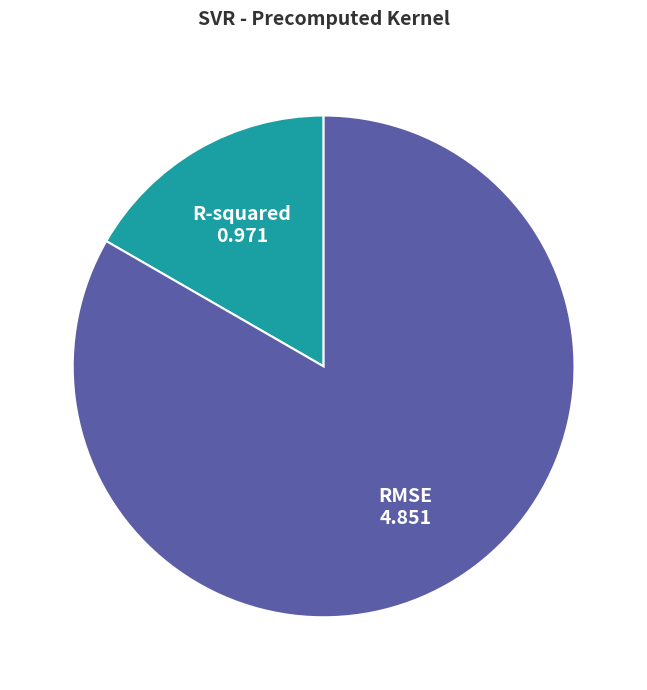

How many segments does this pie chart have?

2